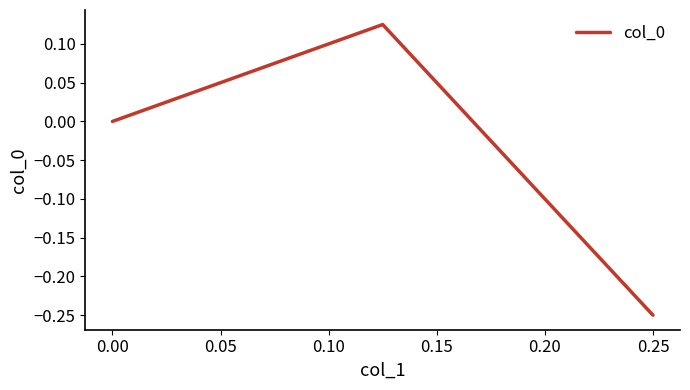

What is the difference between the maximum and minimum values?

0.4